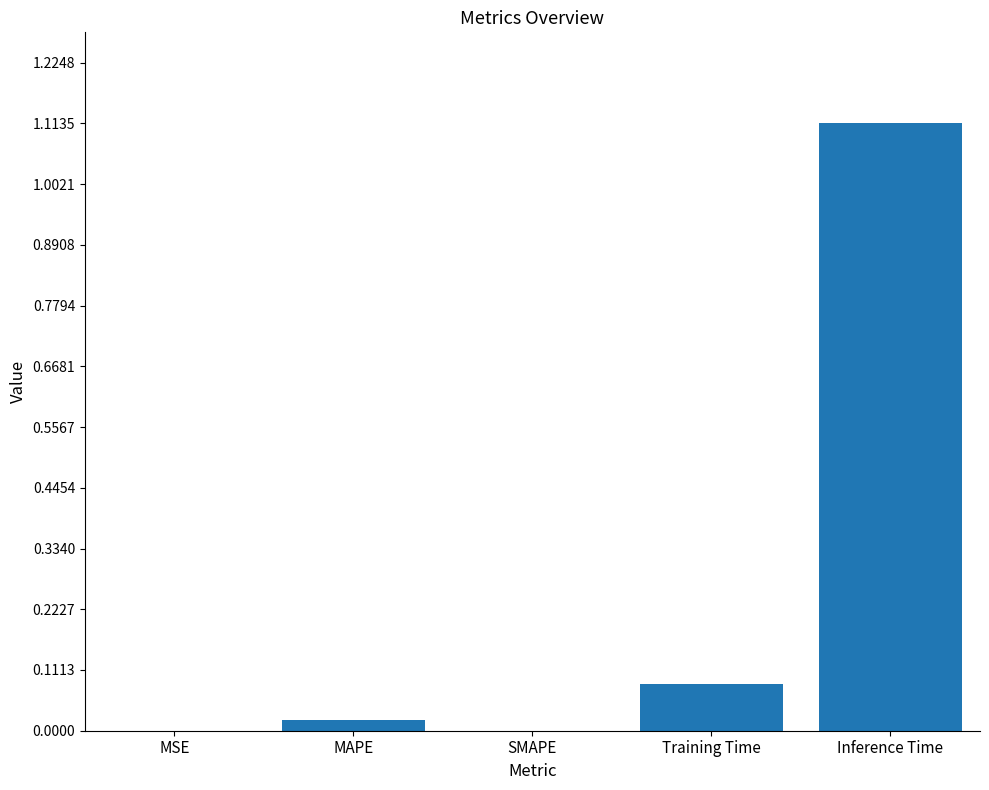

What is the sum of all values?

1.2